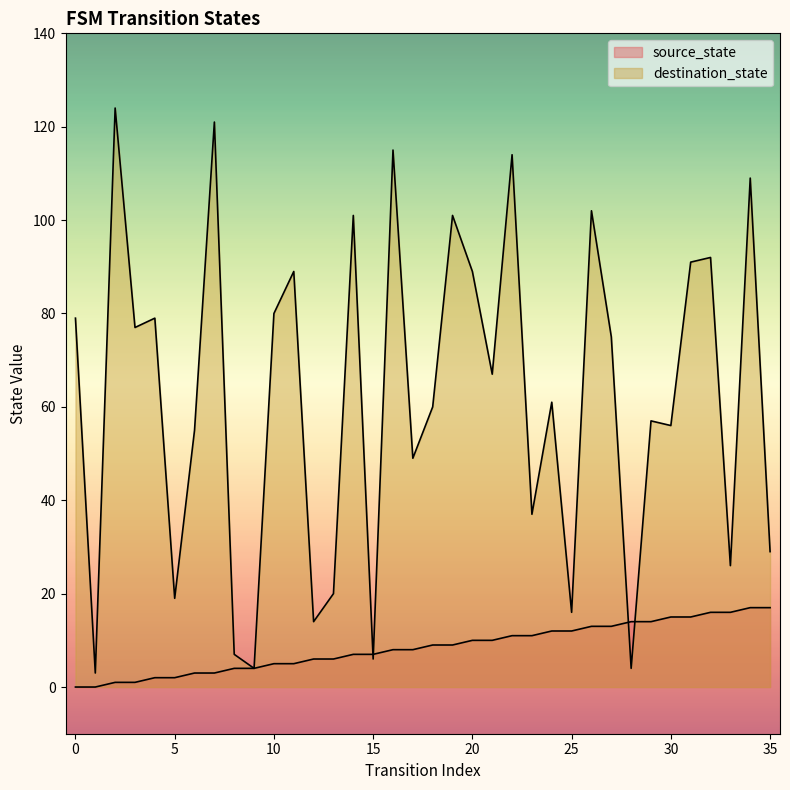

The destination_state series shows 124 at 2. True or false?

True